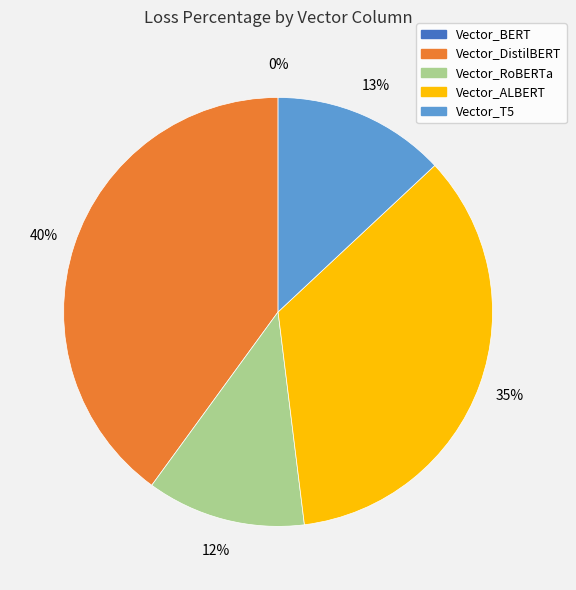

The Vector_ALBERT slice represents 35% of the pie. True or false?

True